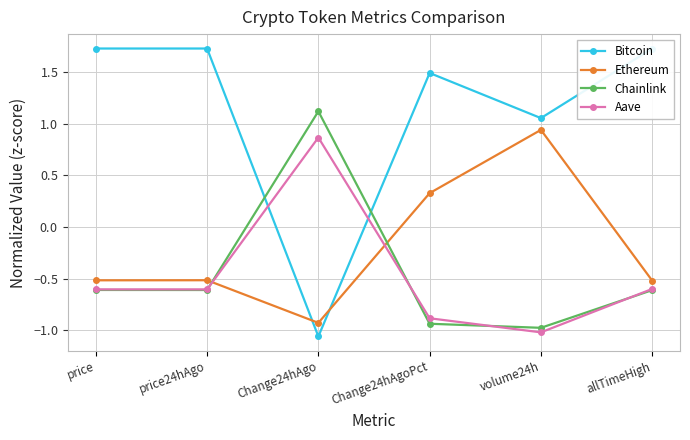

At which category is the sum across all series the highest?

Change24hAgoPct